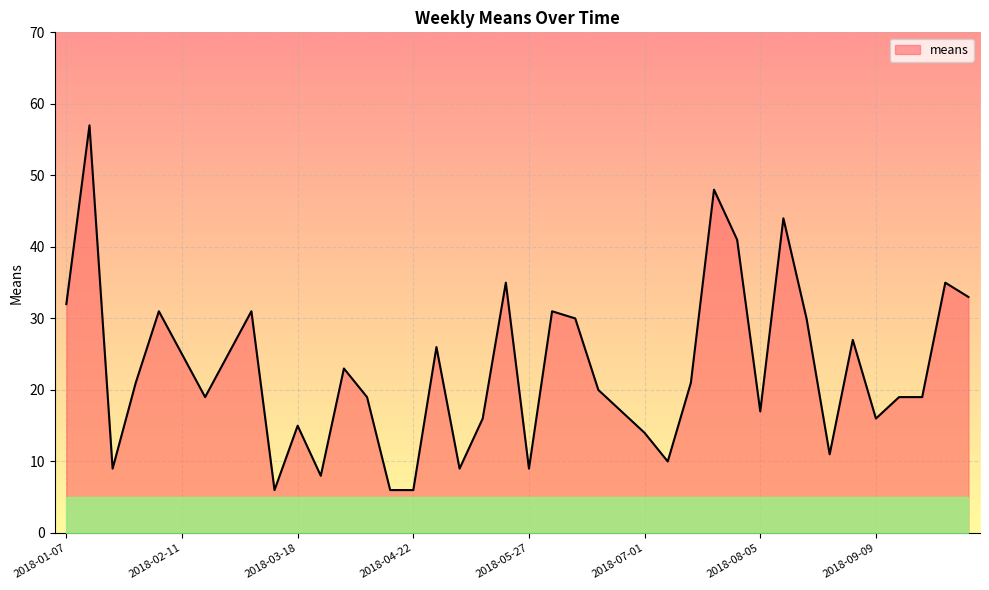

What is the smallest value displayed?

6